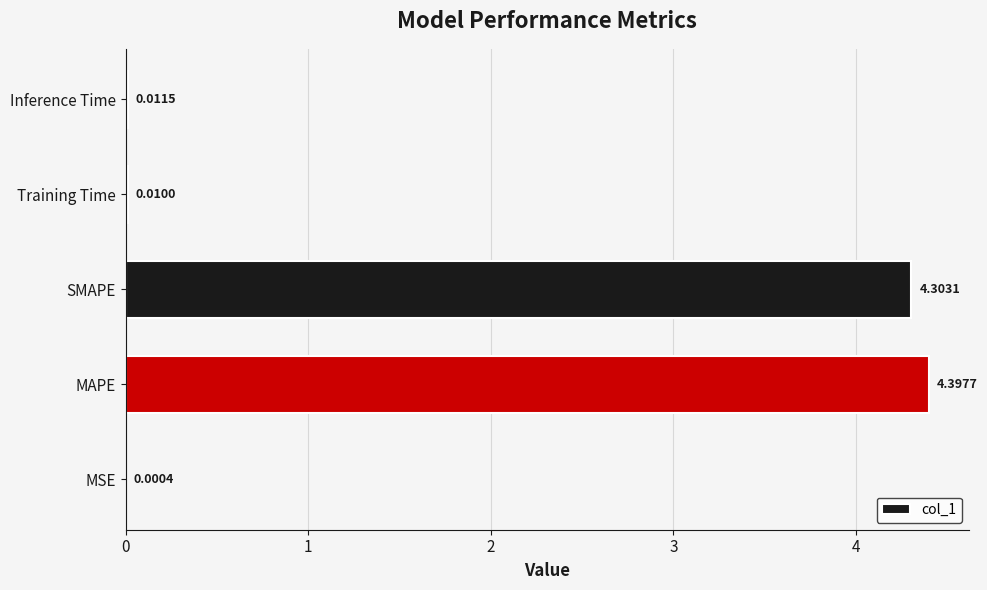

Between Inference Time and MAPE, which is larger?

MAPE